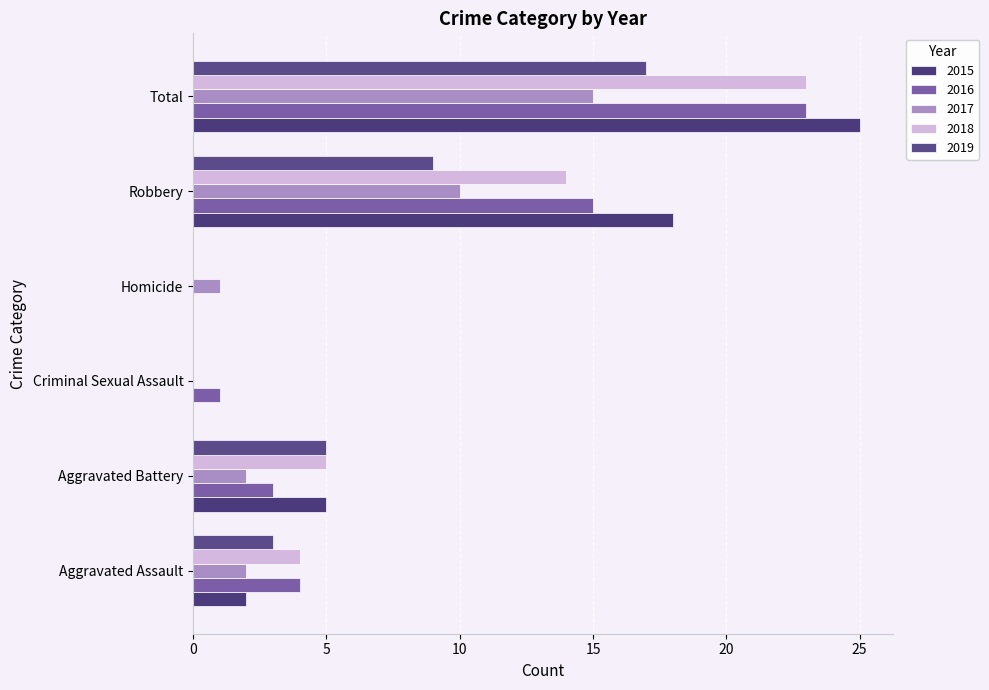

What is the difference between the maximum and second lowest values in the 2018 series?

23